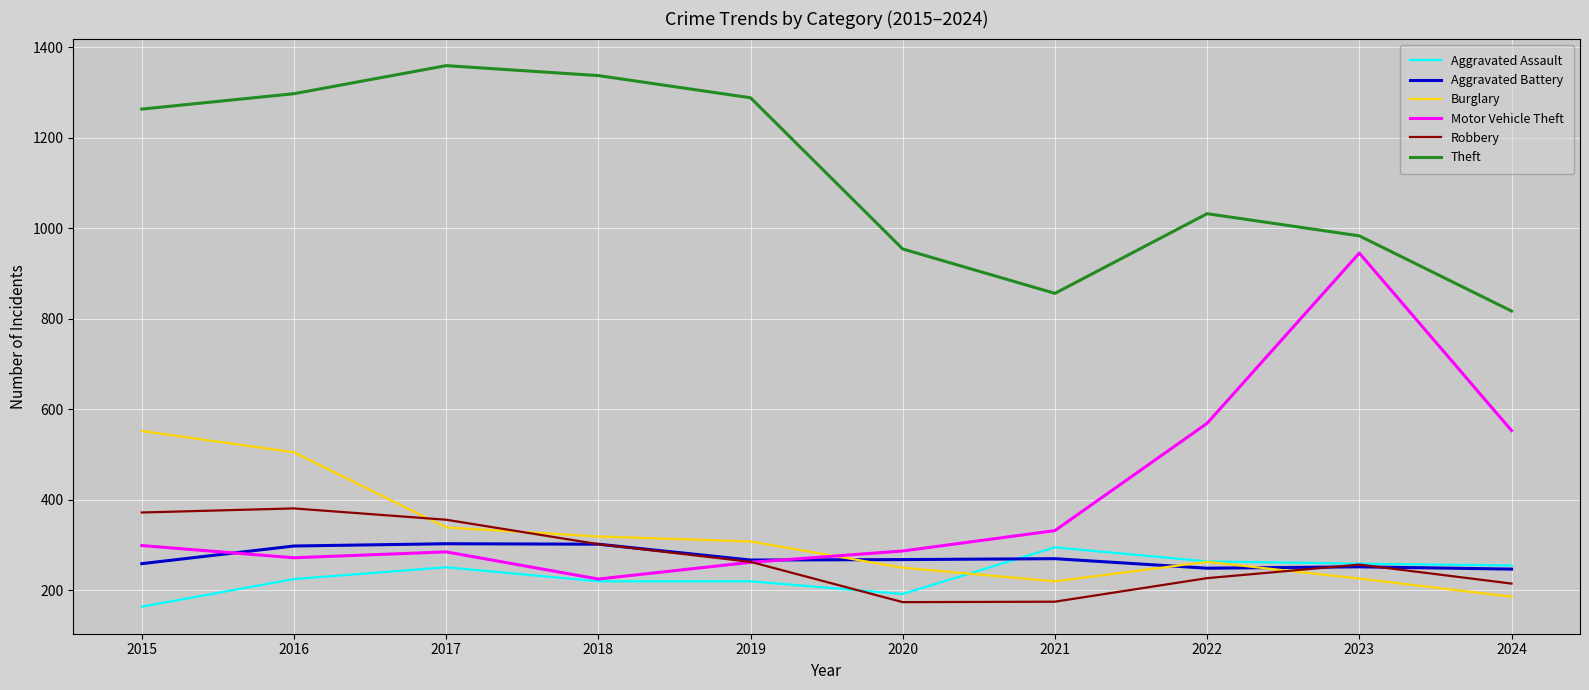

True or false: Theft and Motor Vehicle Theft intersect in this chart.

False